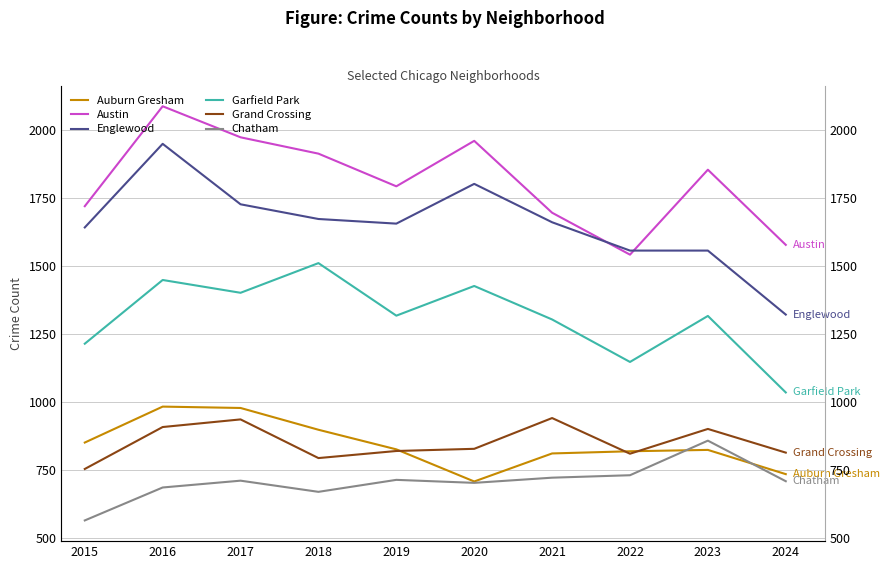

True or false: Englewood has a value of 2030 at 2023.

False